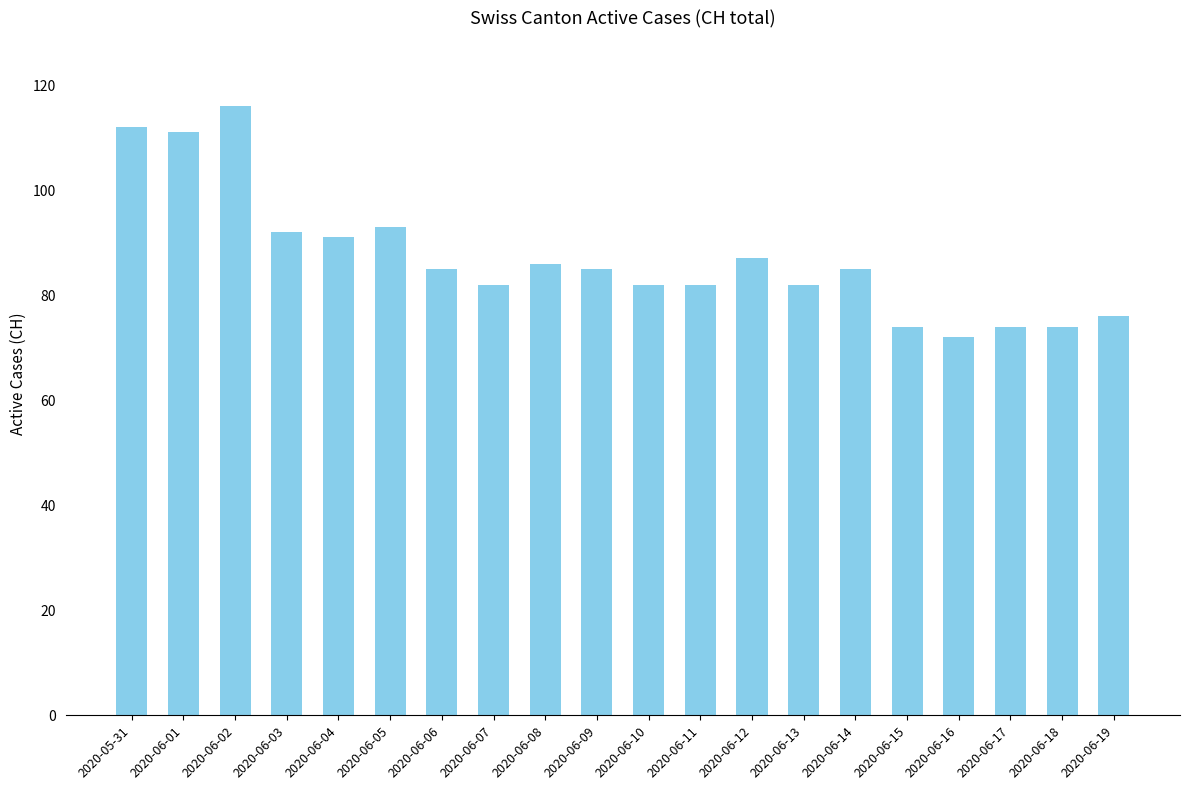

What is the value of the 12th bar from the left?

82